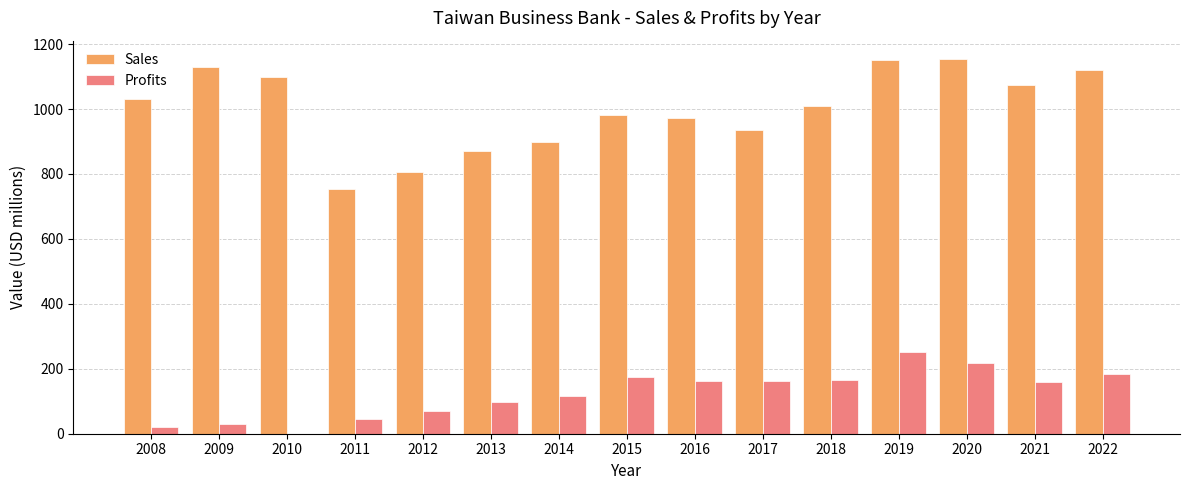

The value of Sales at 2010 is 1514.9. True or false?

False